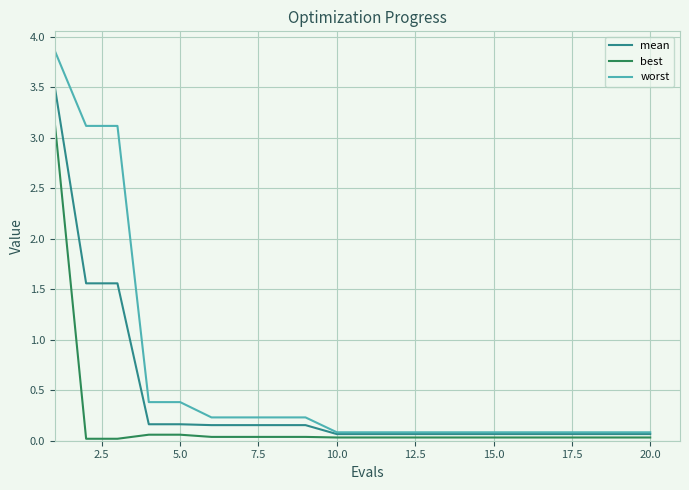

How many categories are shown in the chart?

20